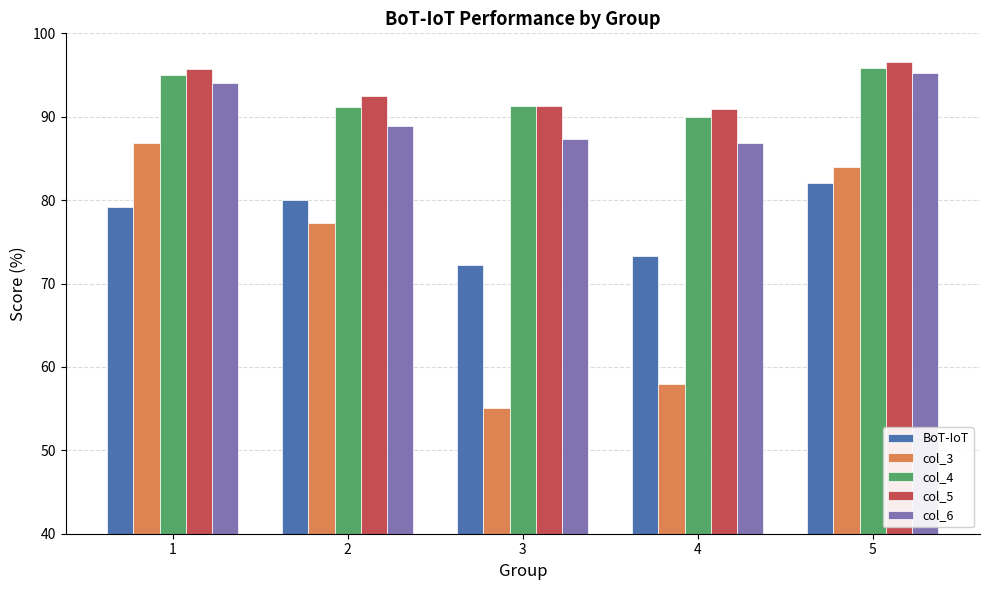

Which category has the lowest value in the BoT-IoT series?

3